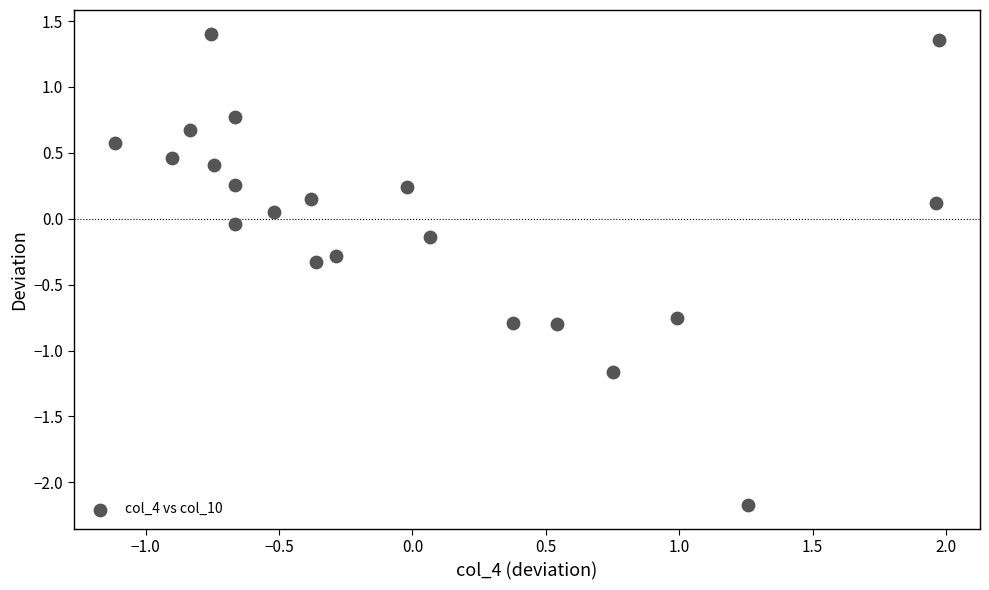

What is the range of X values (max minus min)?

3.1